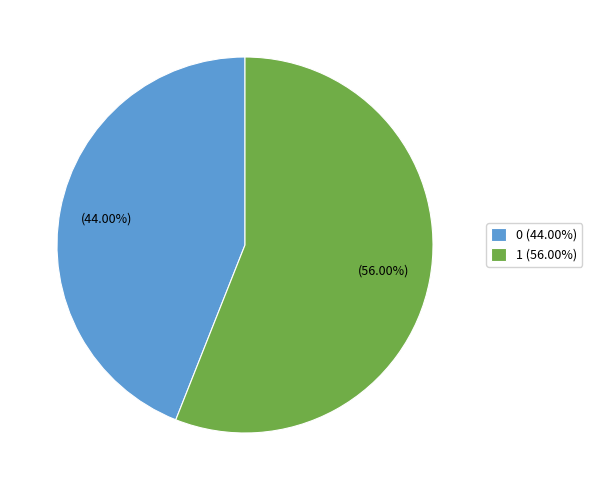

Which has a higher value, 0 or 1?

1